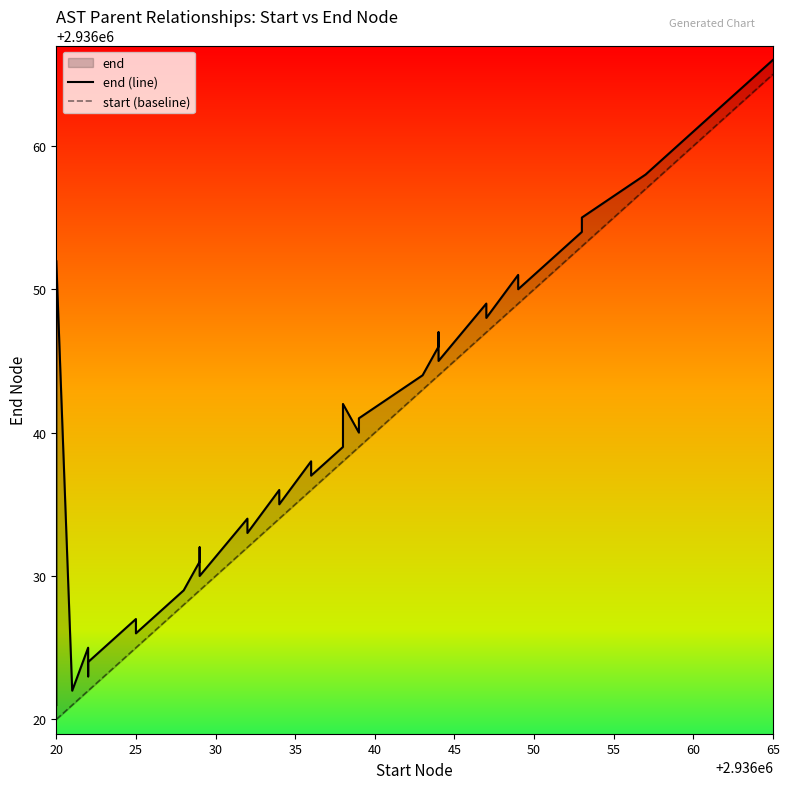

What is the difference between the maximum and minimum values in the start (baseline) series?

45